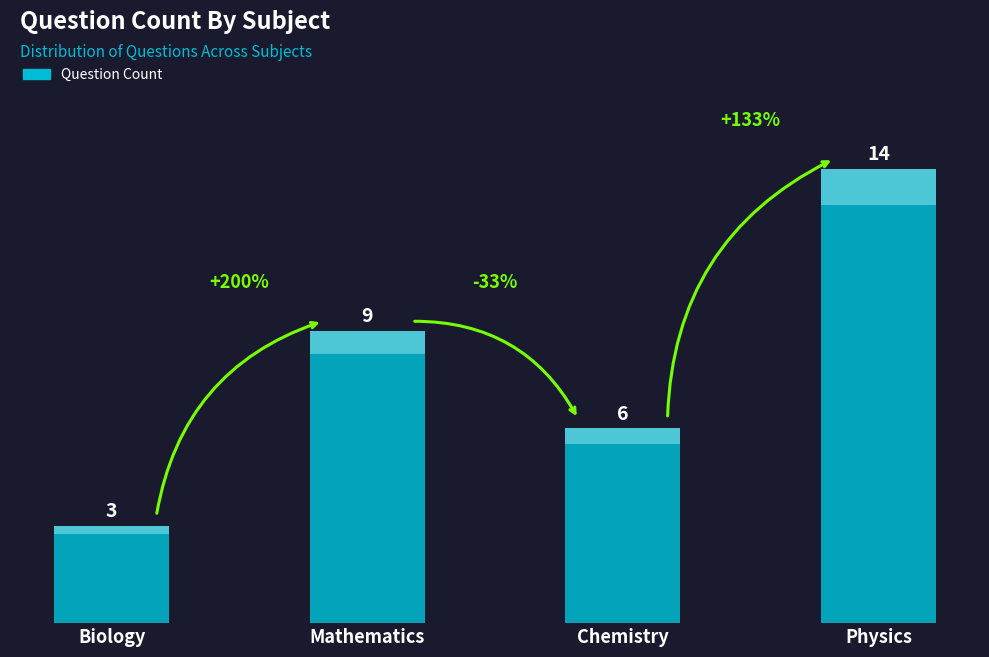

Reading right to left, extract all data points from this chart.

Physics=14	Chemistry=6	Mathematics=9	Biology=3